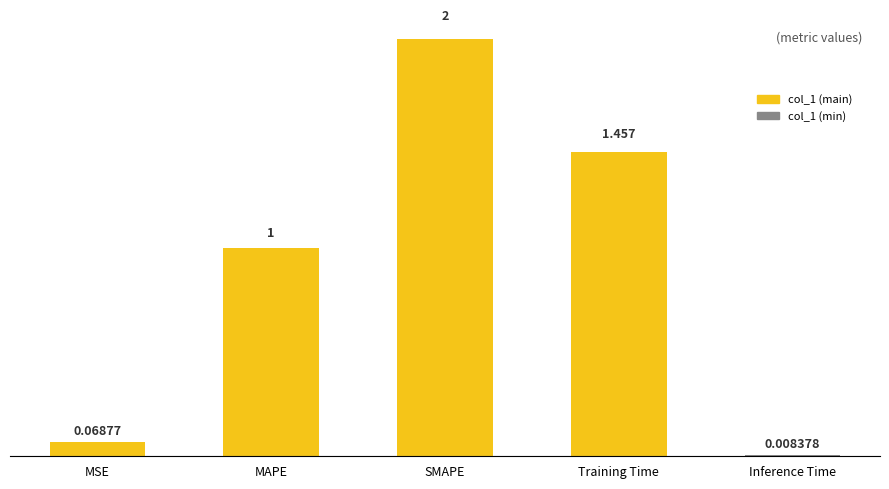

Rank the categories by value from highest to lowest.

SMAPE, Training Time, MAPE, MSE, Inference Time